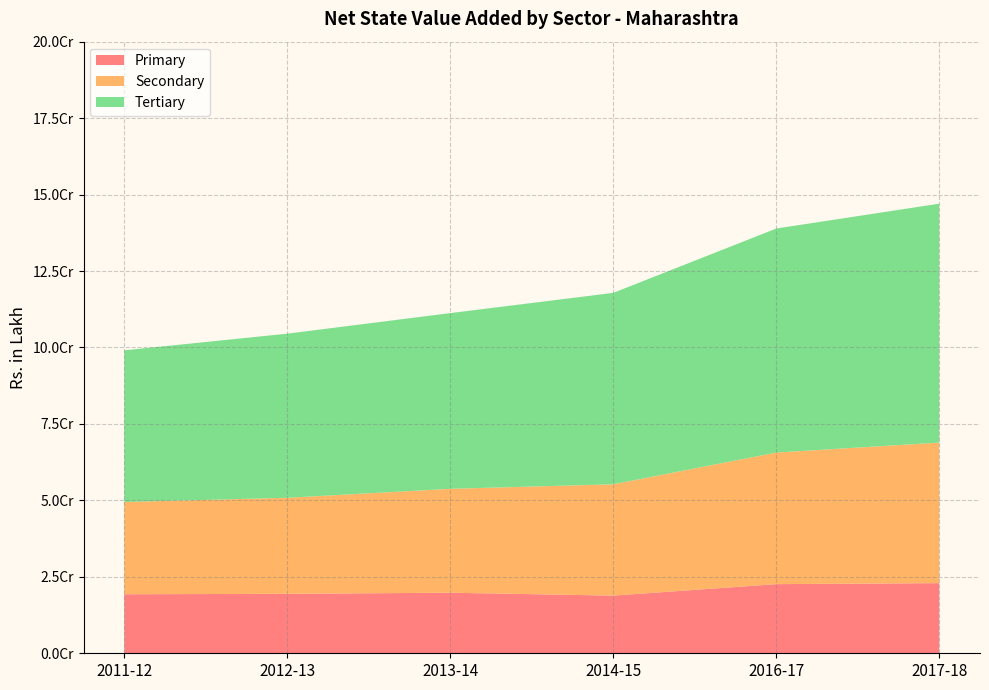

Reading left to right, transcribe all the data shown in this chart.

Primary: 19300519.6	19440237.3	19806466.3	18857687.9	22607648.8	22934901.4
Secondary: 30166620.8	31407038.5	33972348.5	36404080.7	43033125.7	45954609.4
Tertiary: 49597229.3	53667808.1	57457612.2	62593308.7	73254089.0	78136389.8